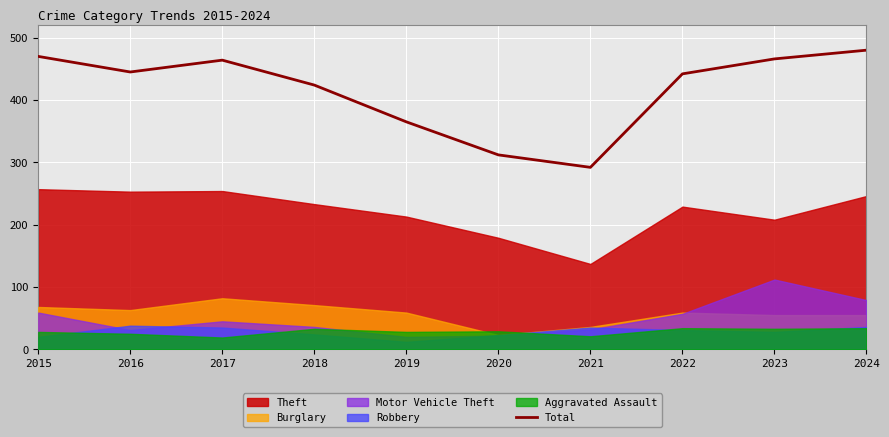

Rank the categories by value from highest to lowest.

2024, 2015, 2023, 2017, 2016, 2022, 2018, 2019, 2020, 2021